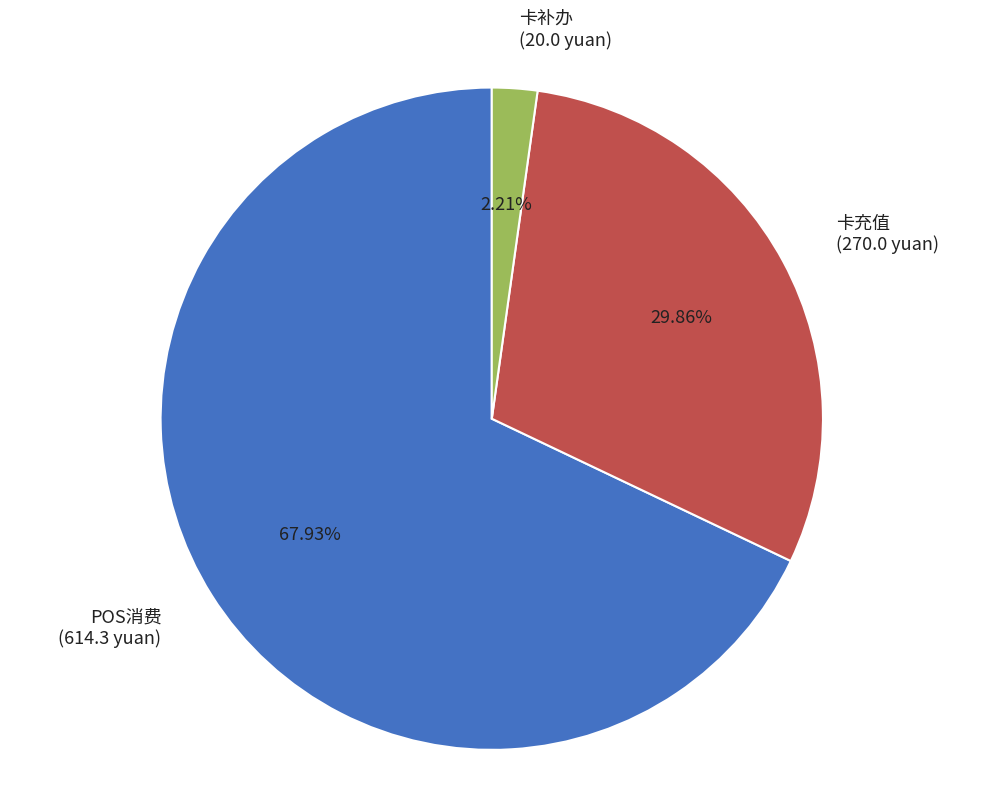

To the nearest percent, what is the difference between the largest and smallest slice percentages?

66%